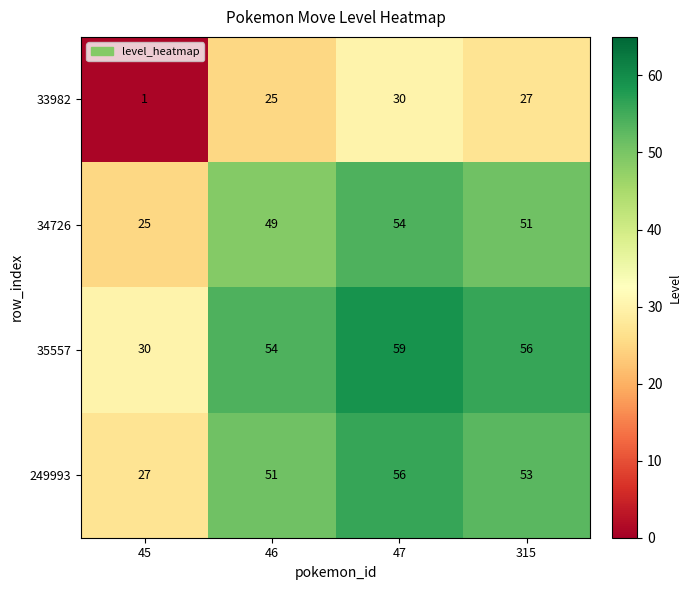

How many series are shown in this chart?

4